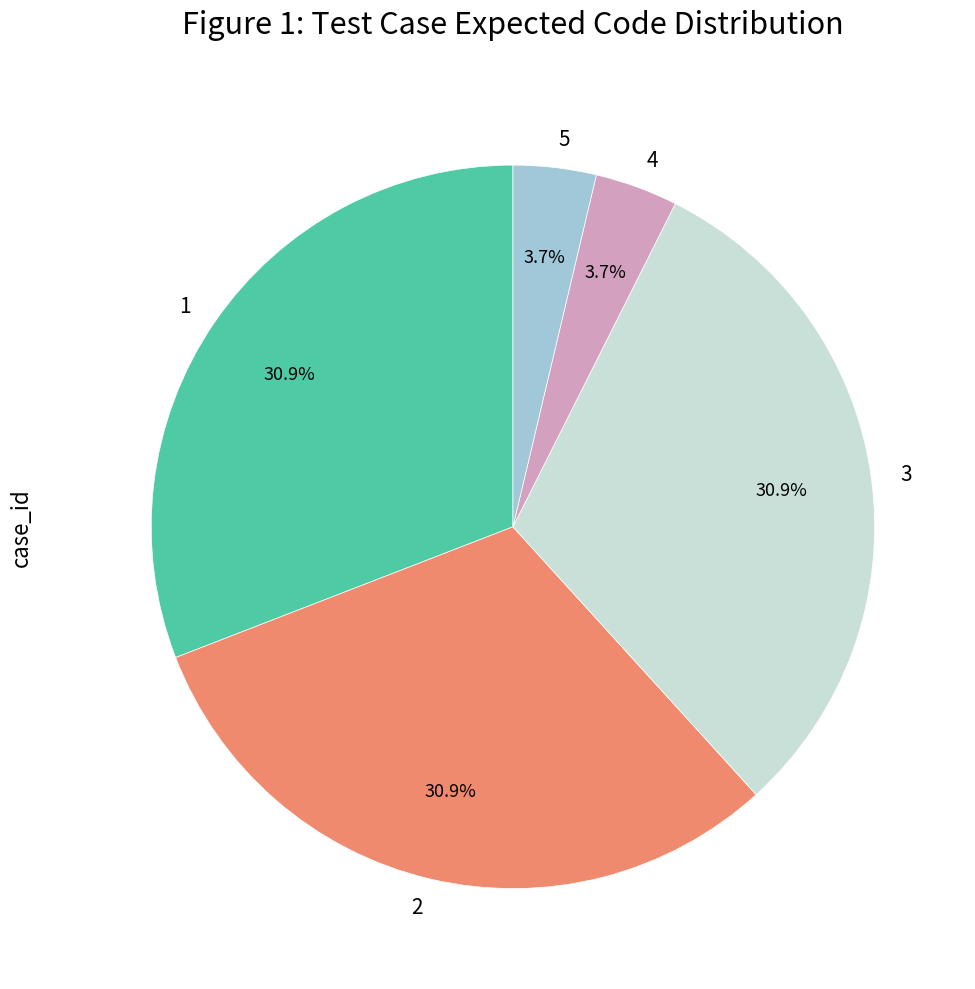

What is the total percentage of 2 and 5?

34.6%